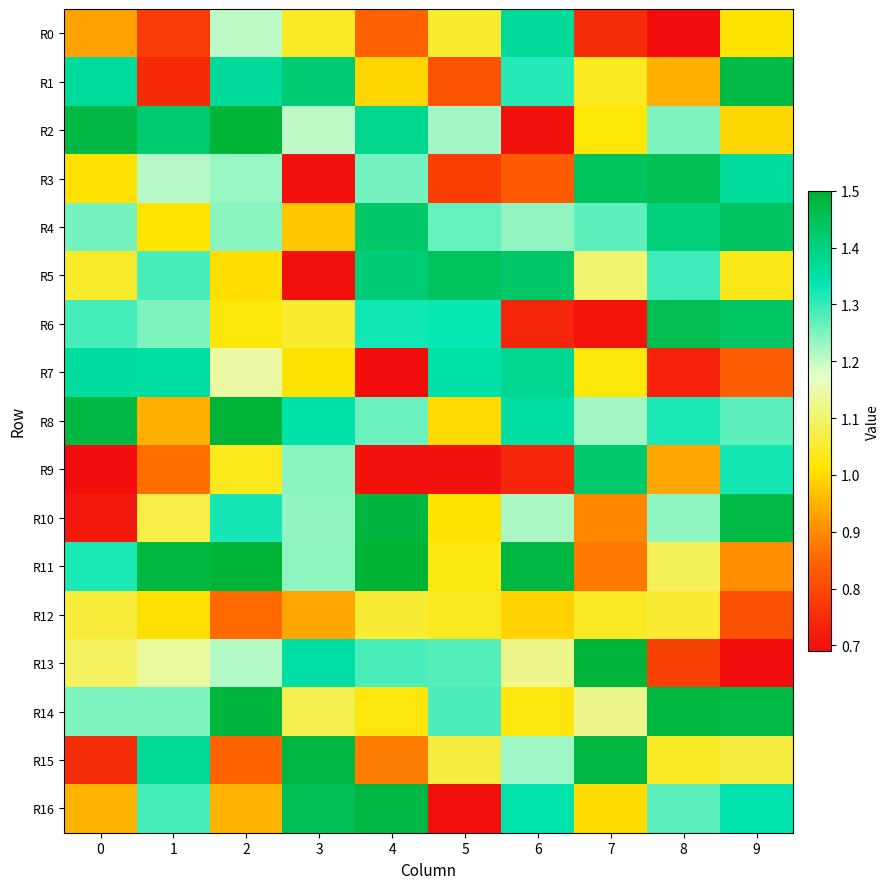

How many categories are shown in the chart?

10